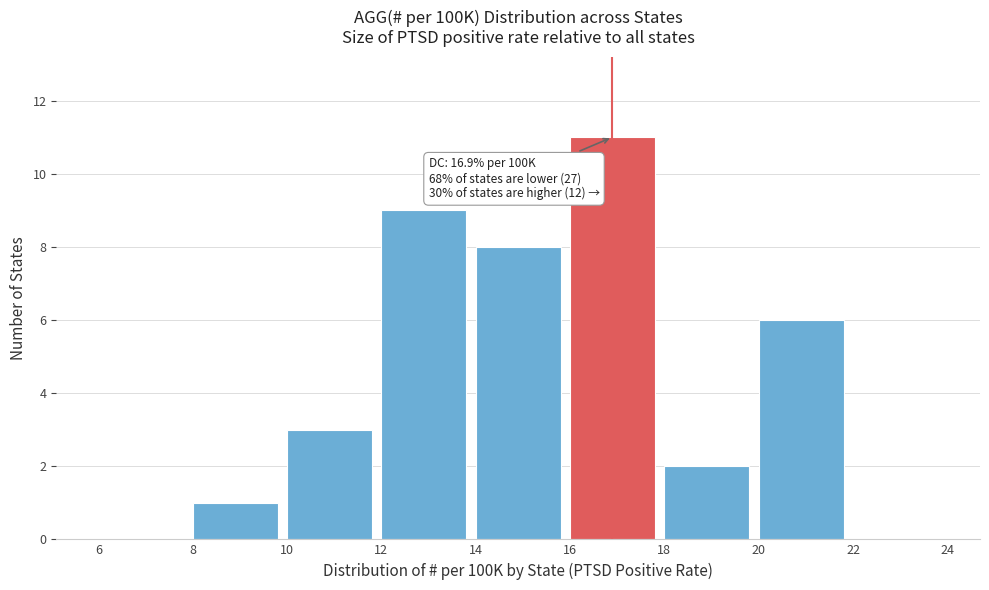

Which range on the x-axis has the tallest bar?

16 to 18